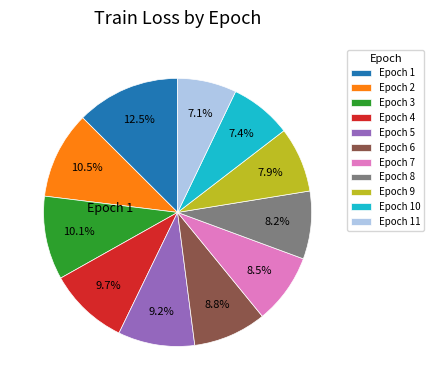

How many slices are in this pie chart?

11